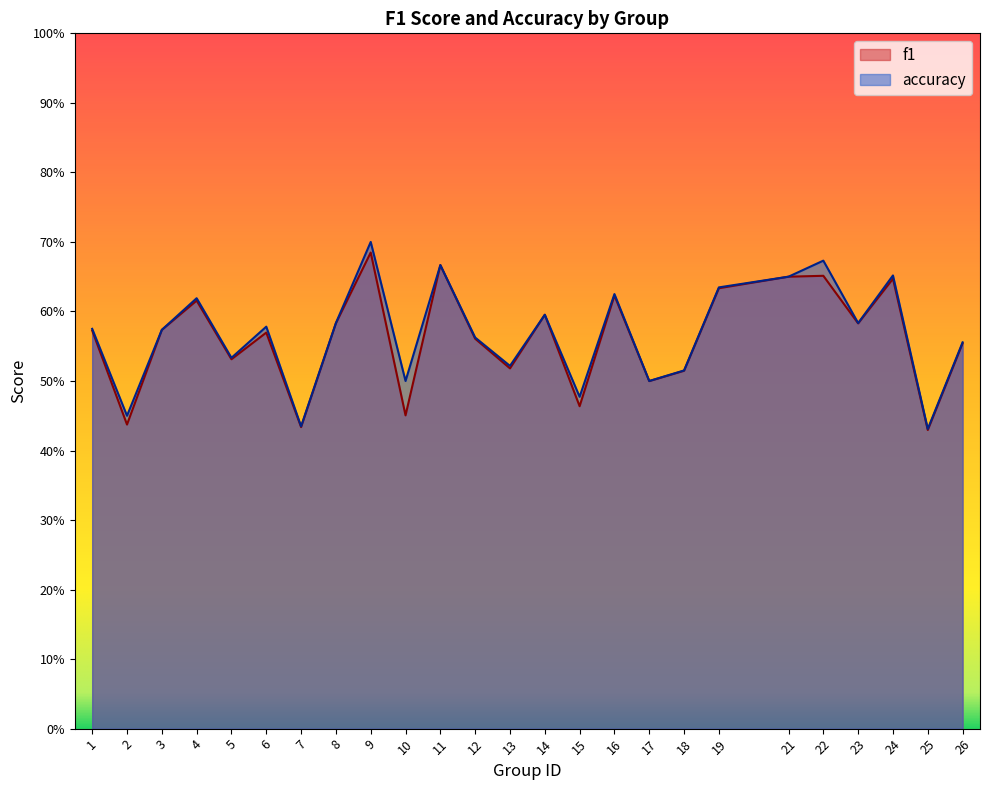

Reading right to left, transcribe all the data shown in this chart.

f1: 26=0.6	25=0.4	24=0.6	23=0.6	22=0.7	21=0.7	19=0.6	18=0.5	17=0.5	16=0.6	15=0.5	14=0.6	13=0.5	12=0.6	11=0.7	10=0.5	9=0.7	8=0.6	7=0.4	6=0.6	5=0.5	4=0.6	3=0.6	2=0.4	1=0.6
accuracy: 26=0.6	25=0.4	24=0.7	23=0.6	22=0.7	21=0.7	19=0.6	18=0.5	17=0.5	16=0.6	15=0.5	14=0.6	13=0.5	12=0.6	11=0.7	10=0.5	9=0.7	8=0.6	7=0.4	6=0.6	5=0.5	4=0.6	3=0.6	2=0.5	1=0.6